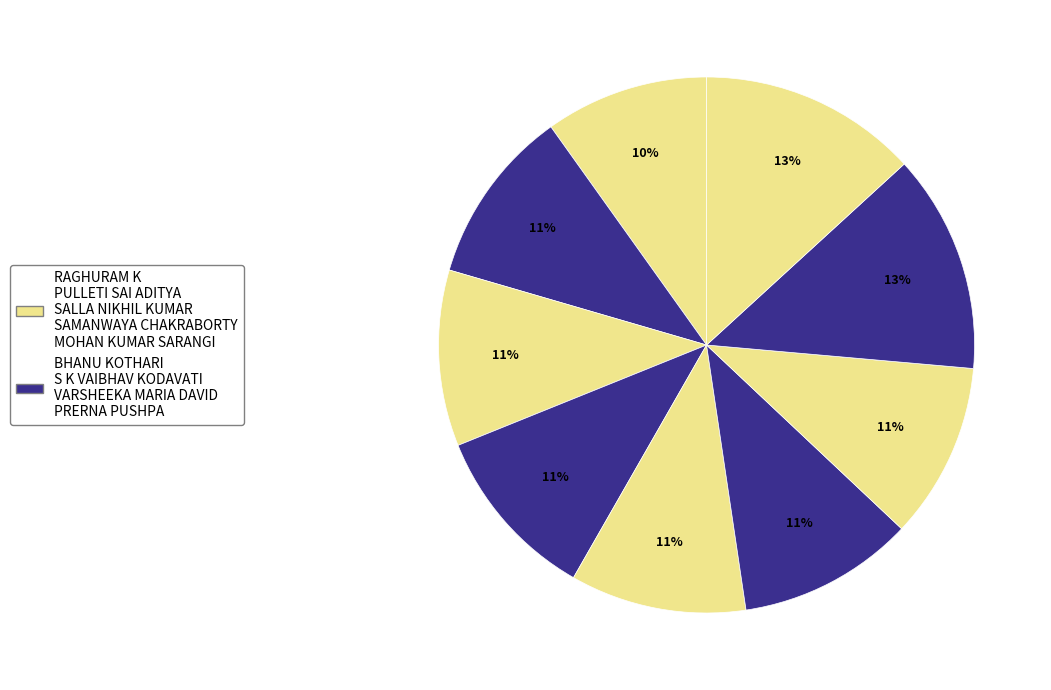

How many slices are in this pie chart?

9